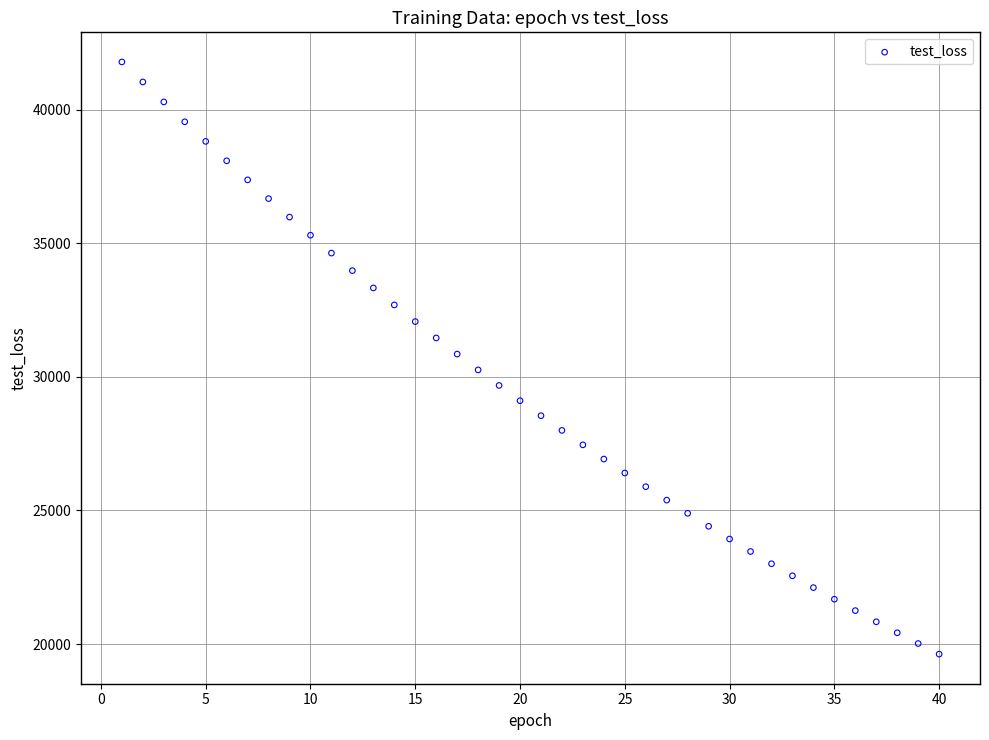

What is the range of X values (max minus min)?

39.0